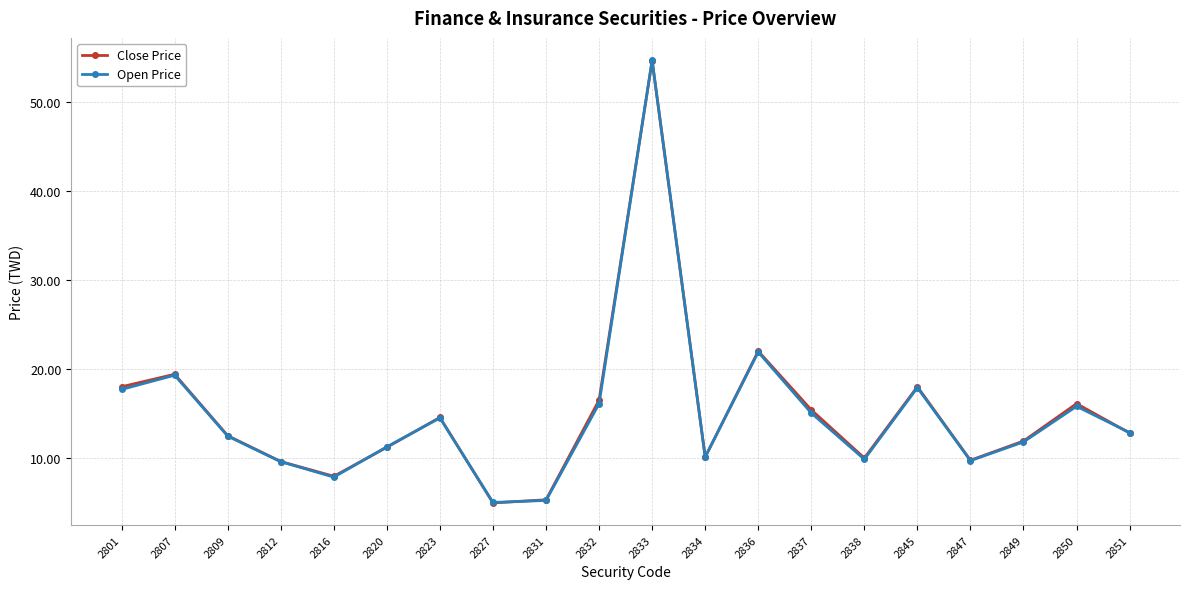

Where is Close Price nearest to the value 29?

2836